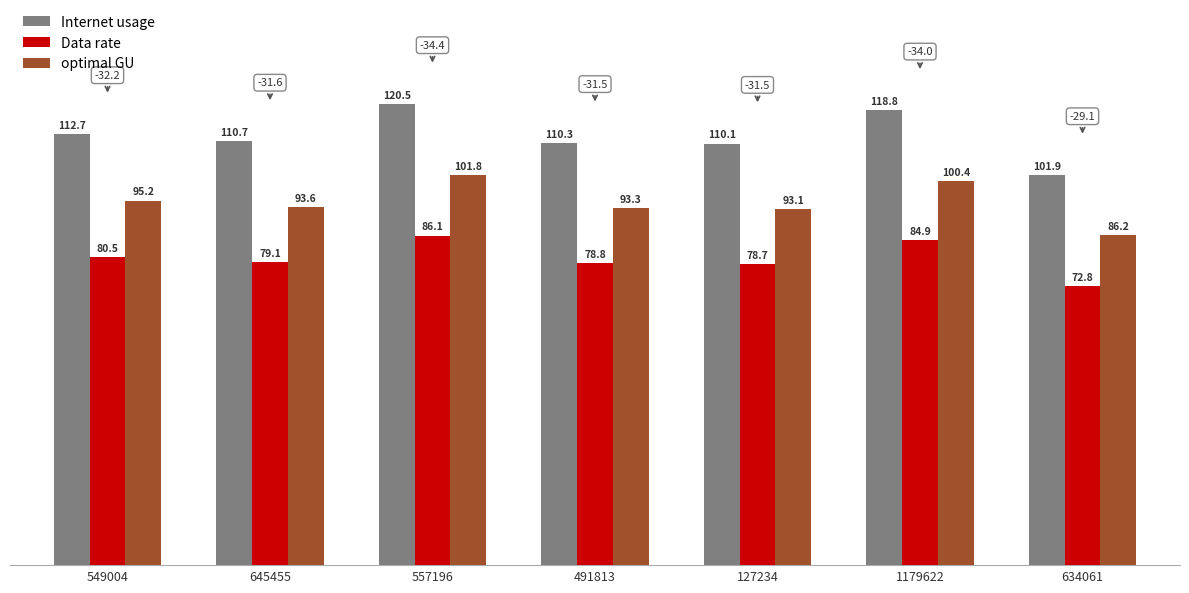

Between 549004 and 1179622, which series saw the biggest shift?

Internet usage